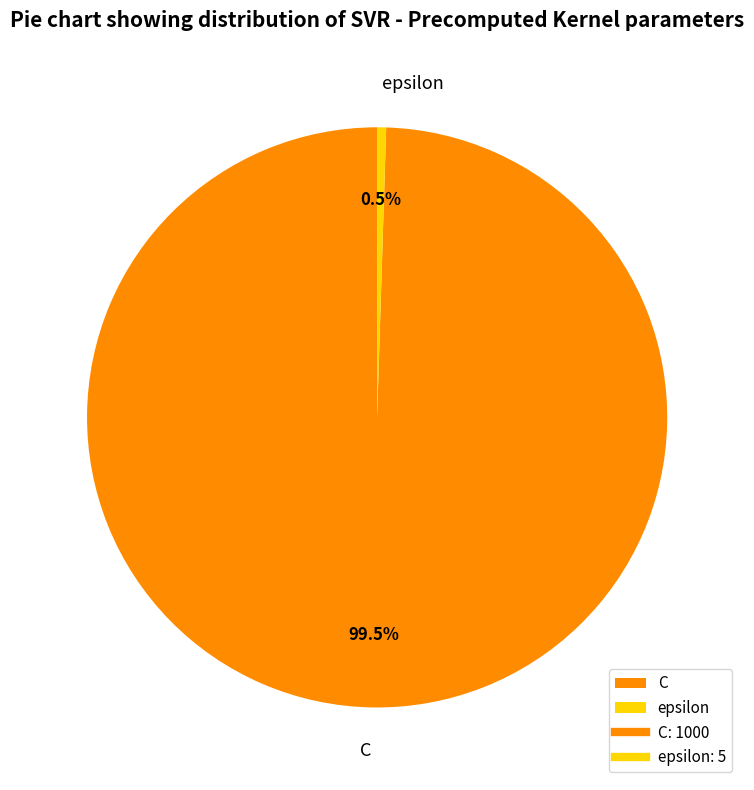

Which category has the smallest portion of the pie?

epsilon